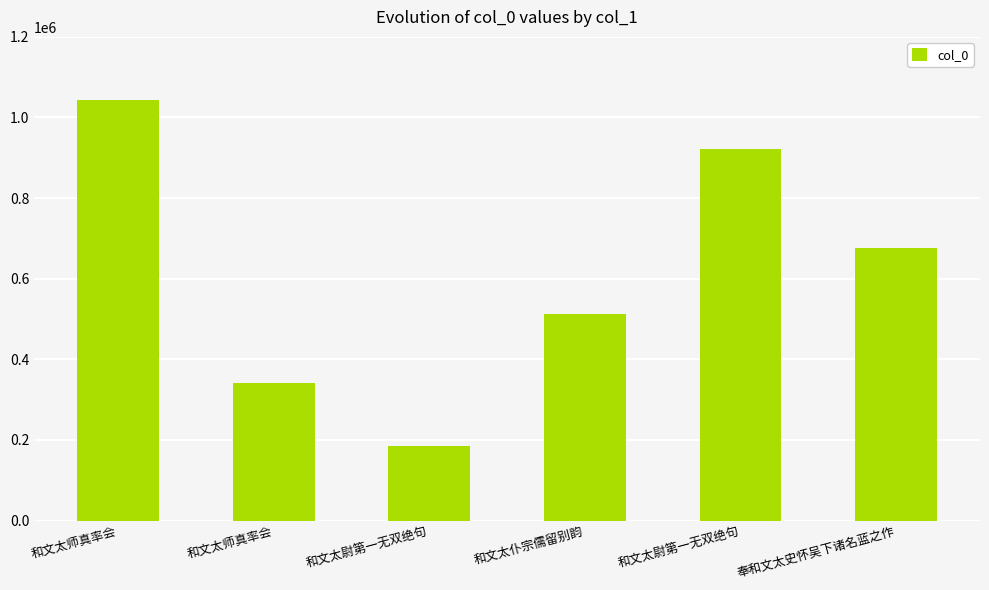

Are the bars horizontal?

No